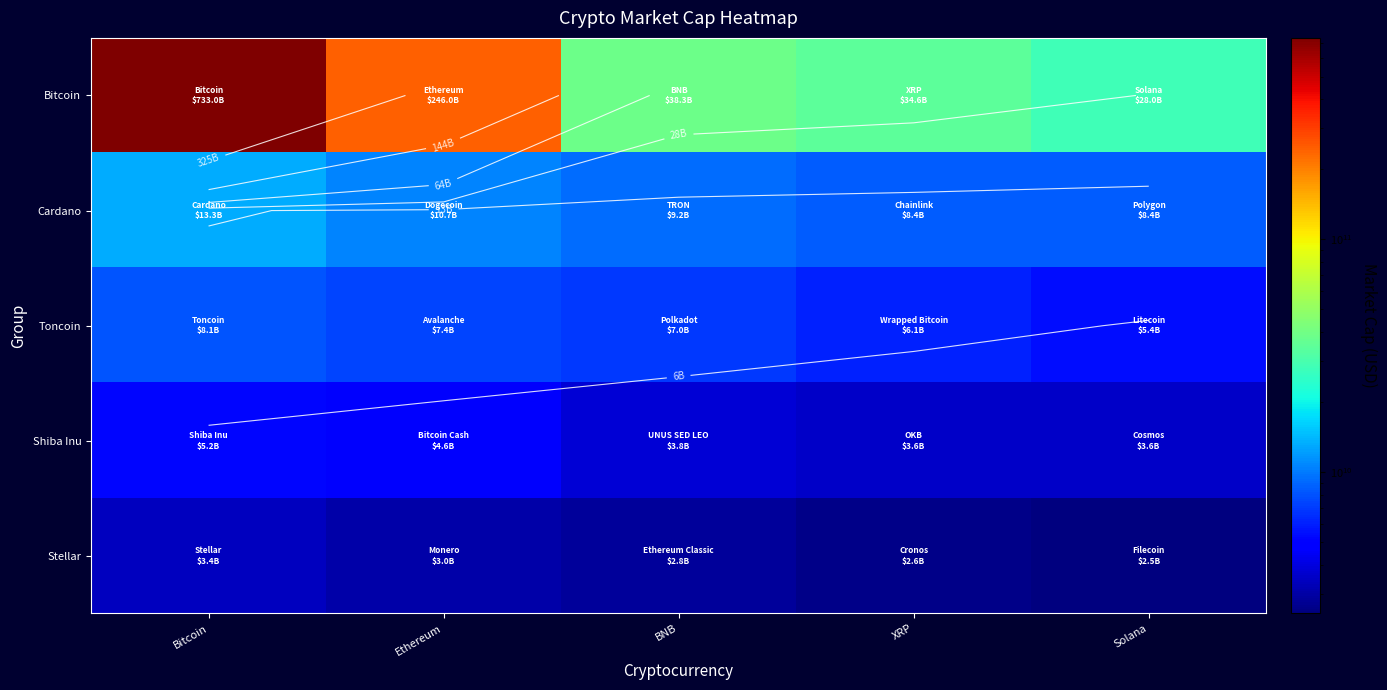

What is the sum of all Stellar values?

14328203123.3